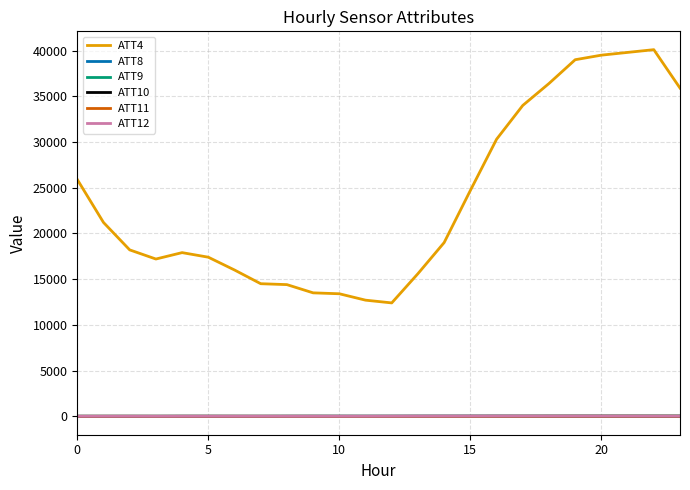

Which series has the largest range (max minus min)?

ATT4